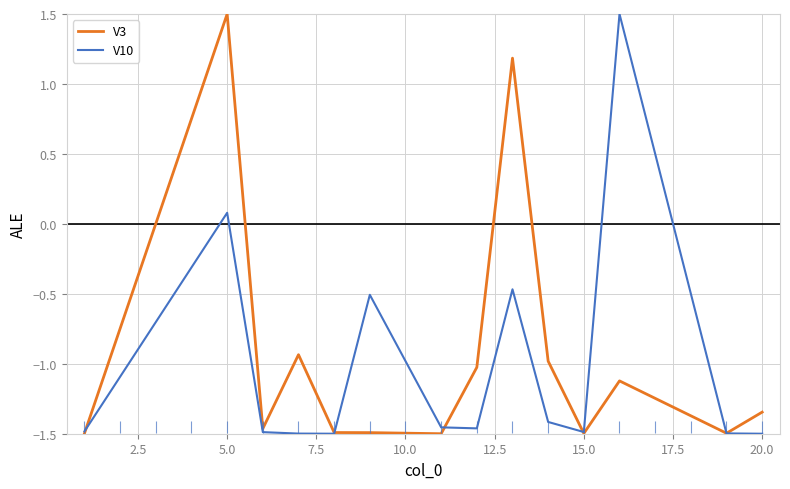

What is the maximum value shown in the chart?

1.5